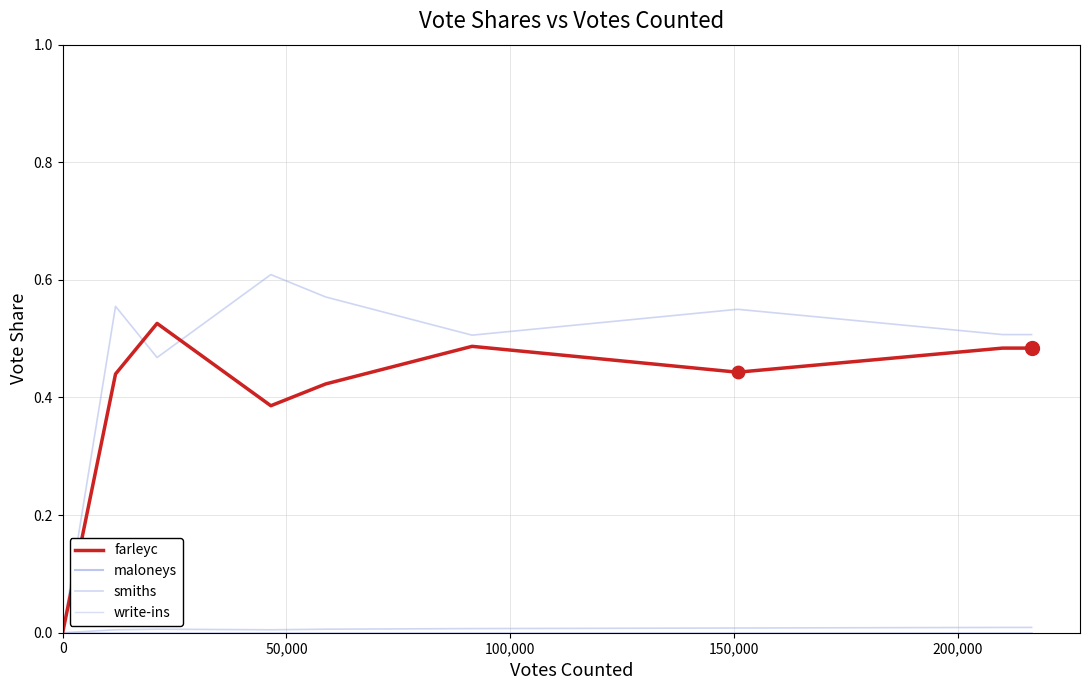

How many lines are shown in the chart?

4